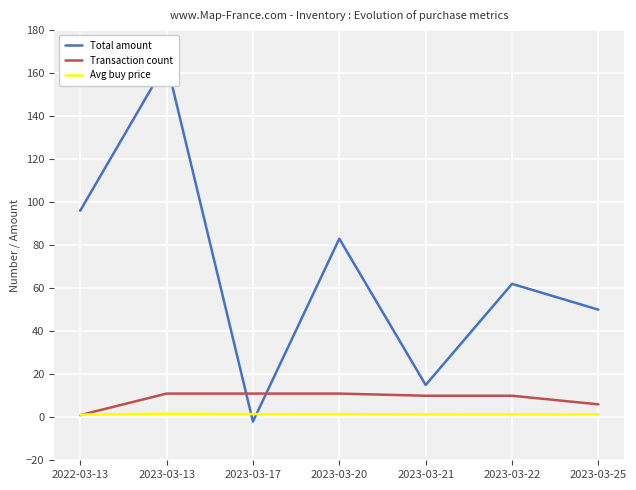

Does the chart display data point markers on the line(s)?

No